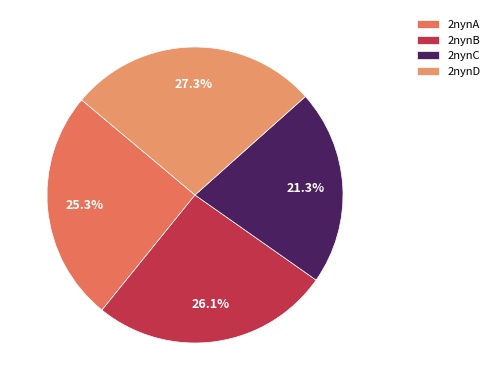

Do 2nynC and 2nynB together represent more than half of the pie?

No